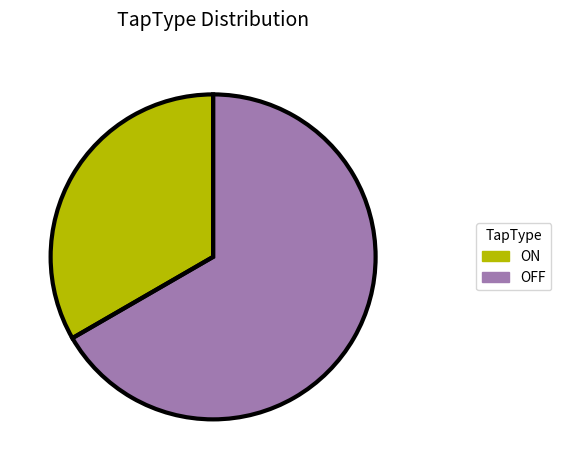

Is the sum of ON and OFF greater than half?

Yes